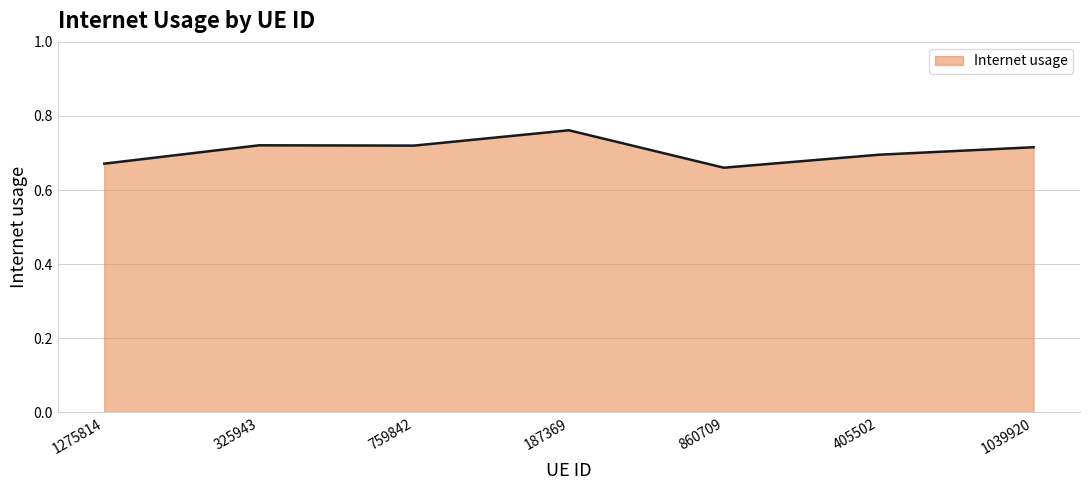

At which category does the chart reach its peak across all series?

187369